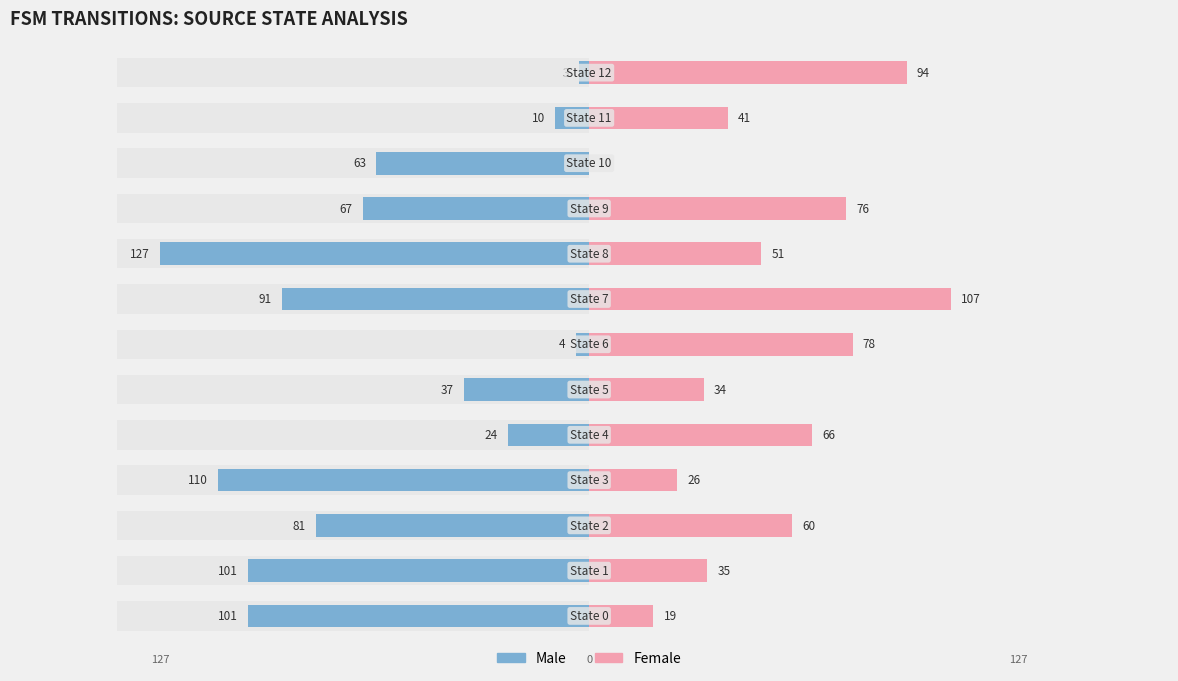

What is the value of the Male bar at the 4th from the left?

-110